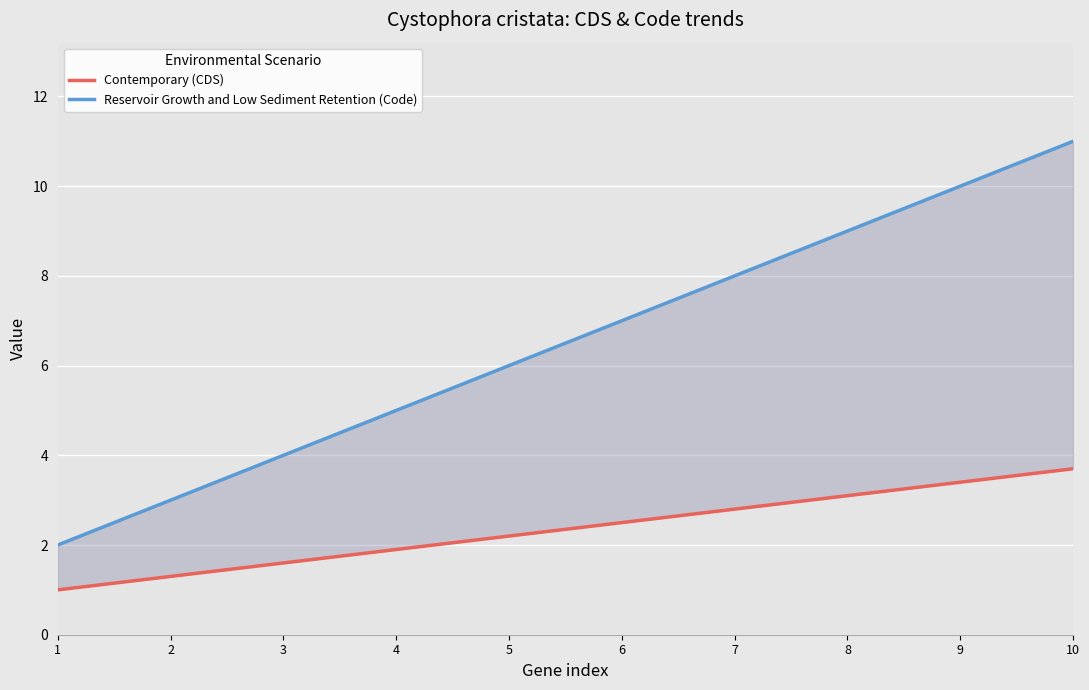

What is the minimum value shown in the chart?

1.0